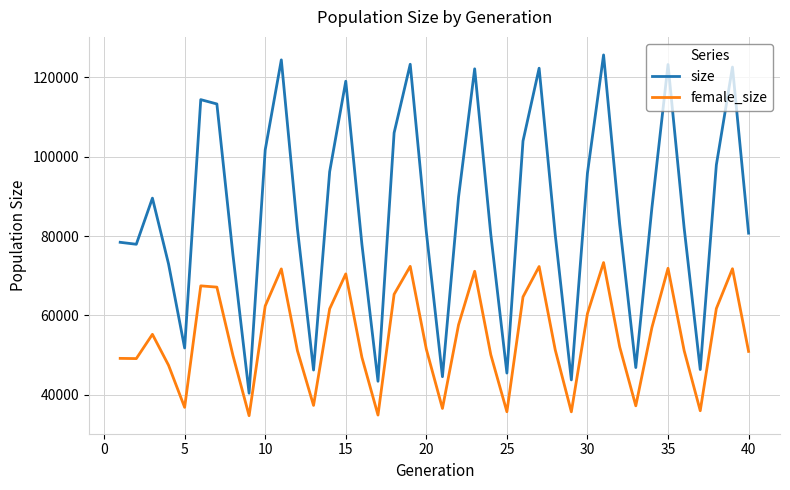

Does the chart have visible grid lines?

Yes